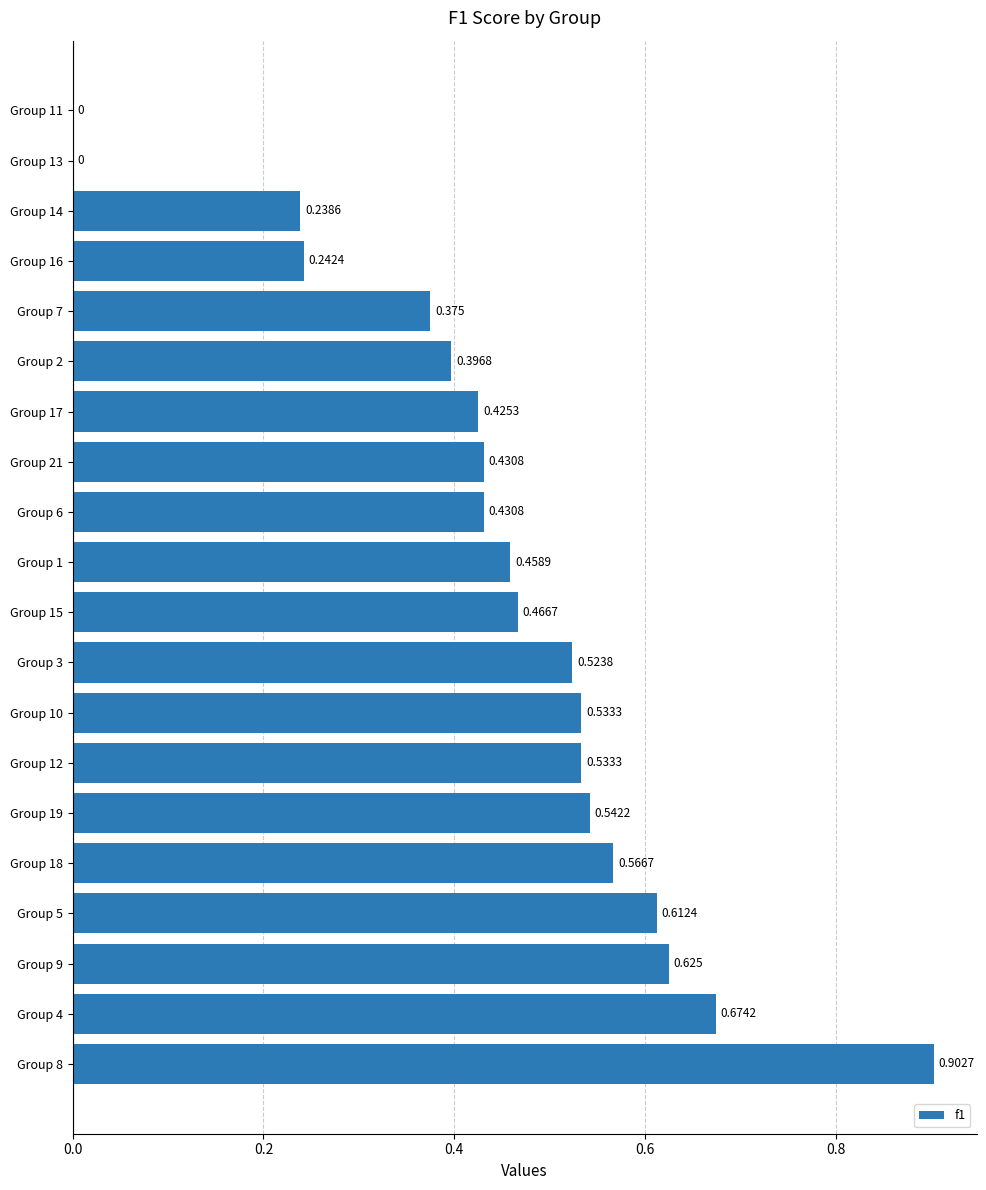

How many values are between 0 and 1?

20